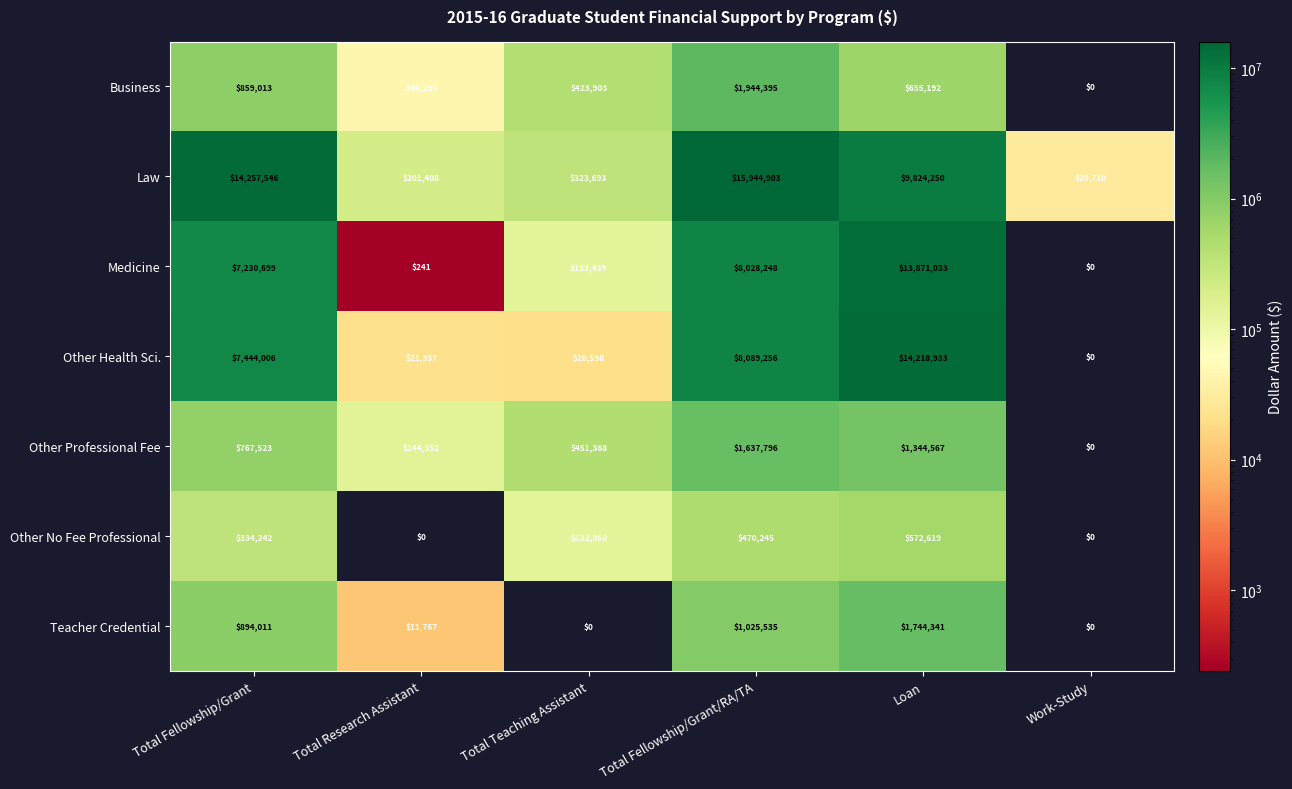

Which series has the largest range (max minus min)?

Law